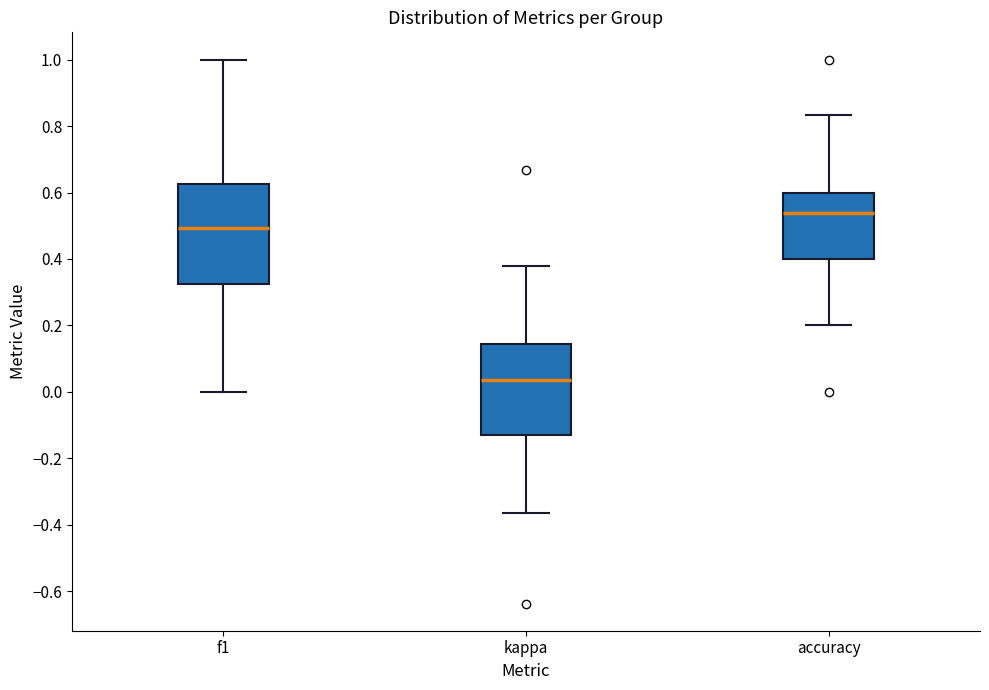

Reading left to right, transcribe this box plot: for each box, give where its median line is, the range the box spans, and where its two whiskers end, as read against the y-axis. The values are not printed on the chart, so give them approximately, as read against the axis.

f1: median 0.50, box 0.32 to 0.62, whiskers 0.00 to 1.00
kappa: median 0.04, box -0.12 to 0.14, whiskers -0.36 to 0.38
accuracy: median 0.54, box 0.40 to 0.60, whiskers 0.20 to 0.84